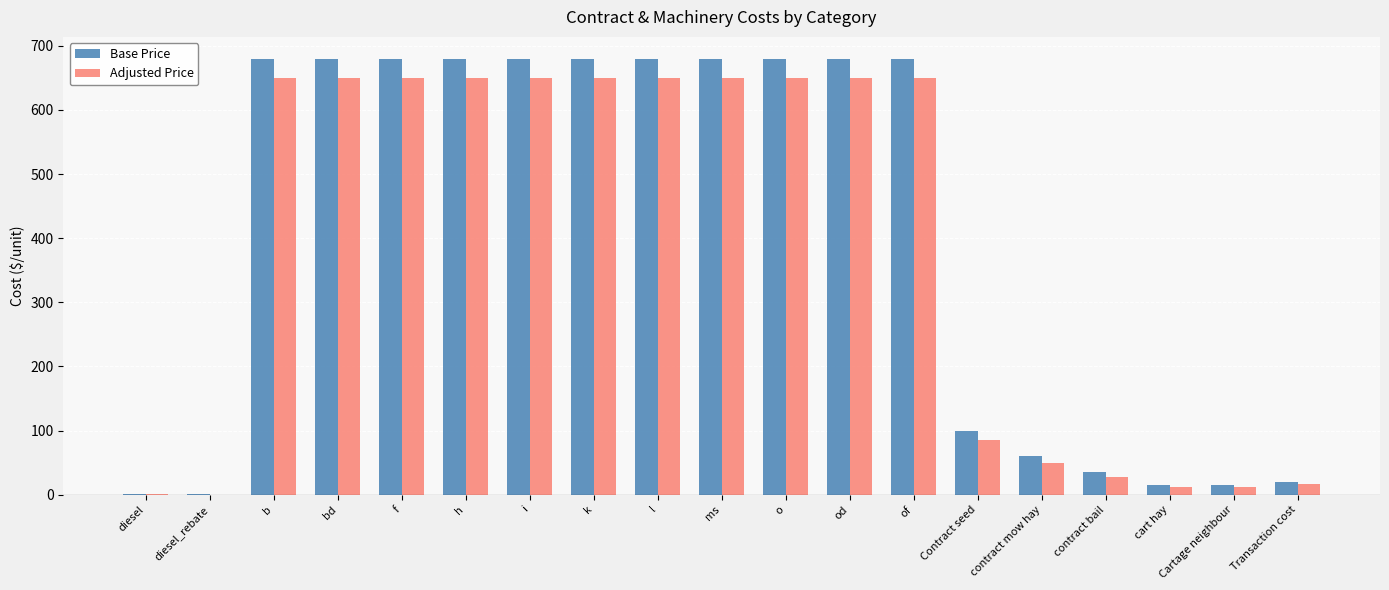

Is it true that Base Price equals 915.2 at bd?

False